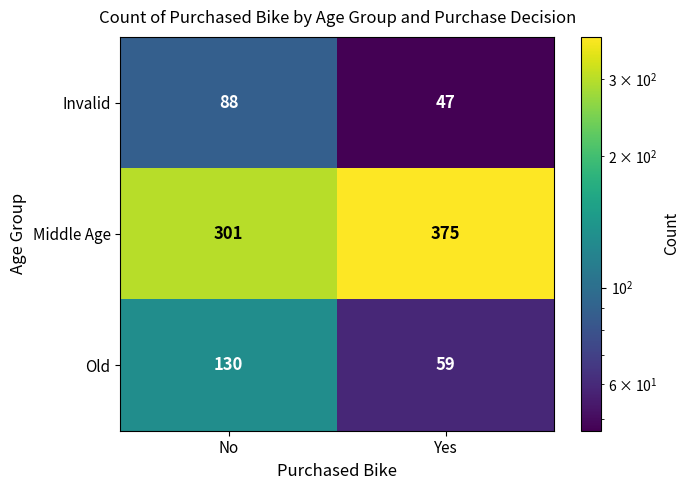

What is the difference between the maximum and minimum values in the Middle Age series?

74